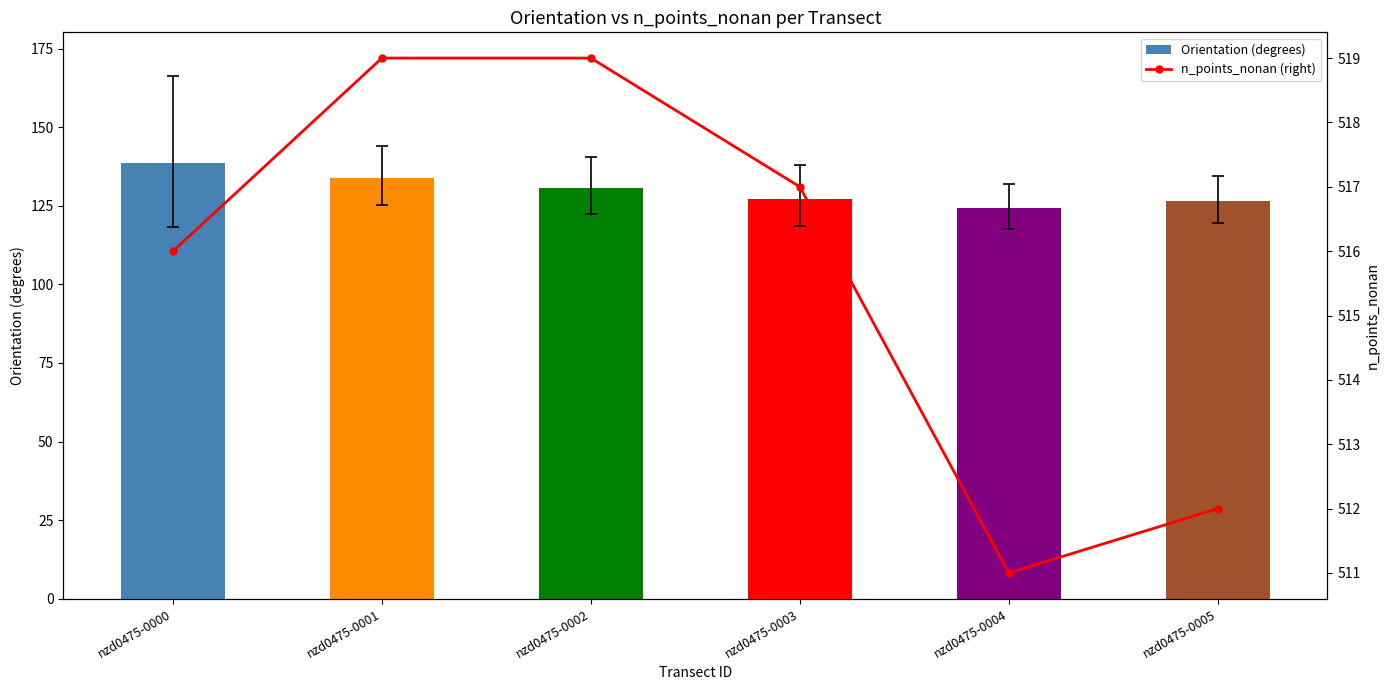

Is it true that Orientation (degrees) equals 138.6 at nzd0475-0000?

True